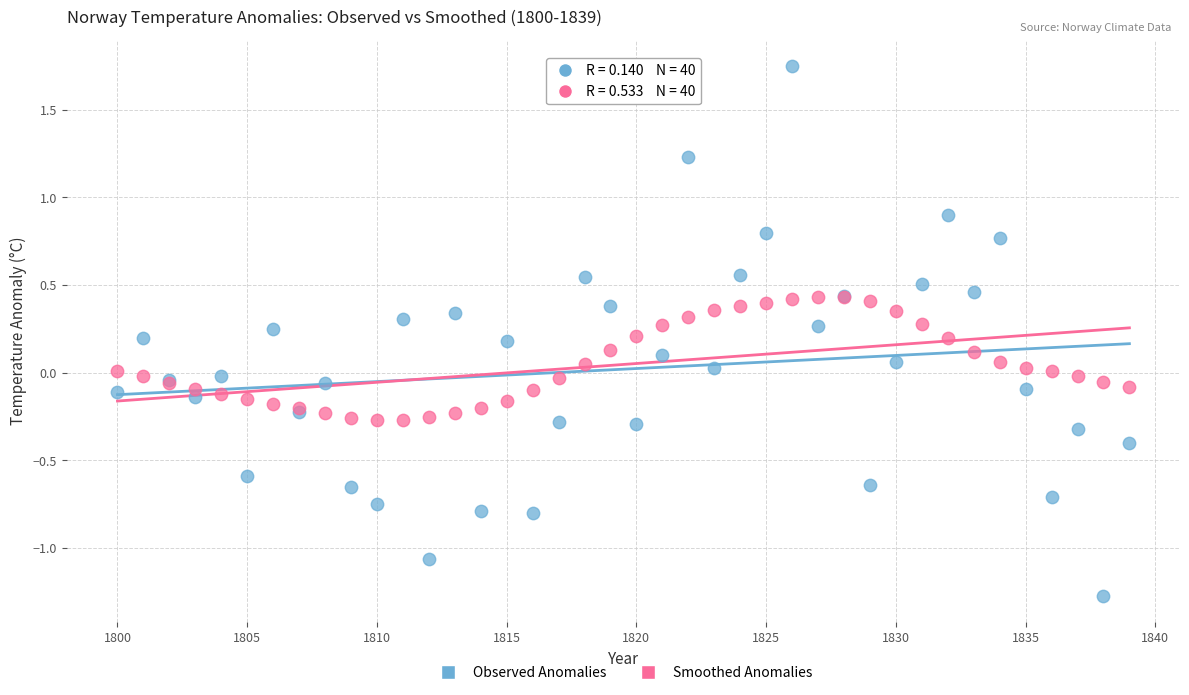

Which series has the largest Y range (max minus min)?

Observed Anomalies